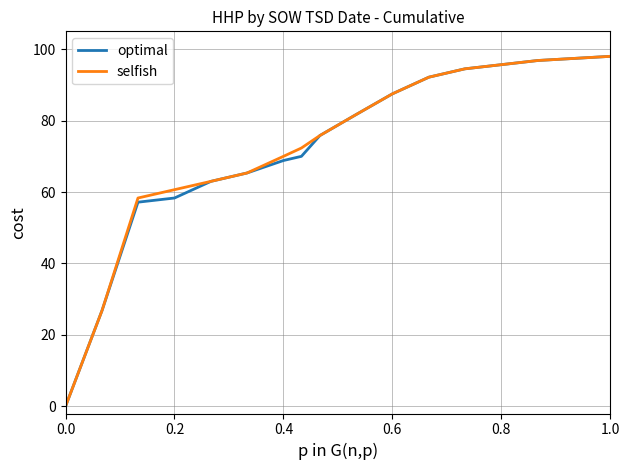

What is the maximum value for optimal?

98.0